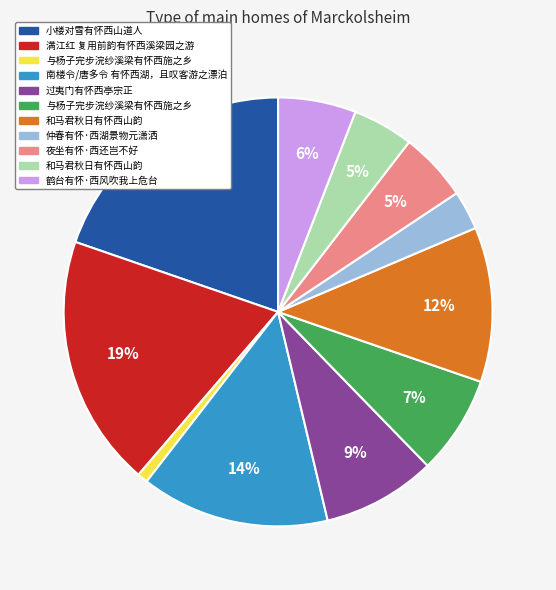

Does any single category account for the majority?

No